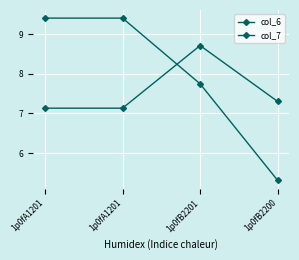

What is the label of the 4th point from the left?

1p0fB2200